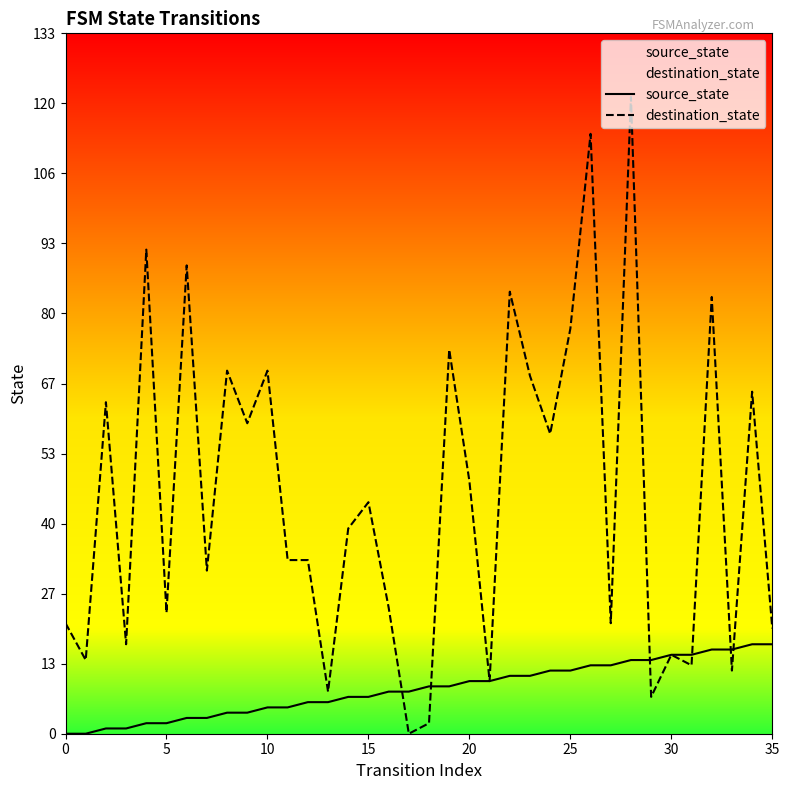

How many times do destination_state and source_state cross each other?

6